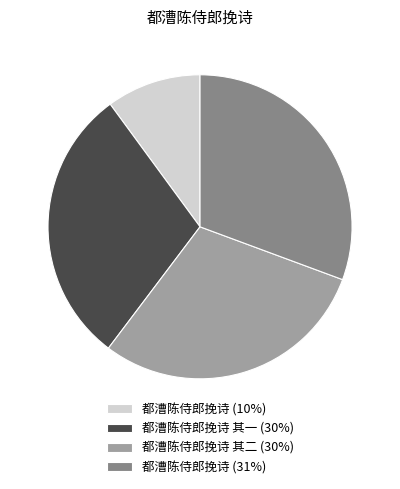

Which category has the smallest portion of the pie?

都漕陈侍郎挽诗 (10%)